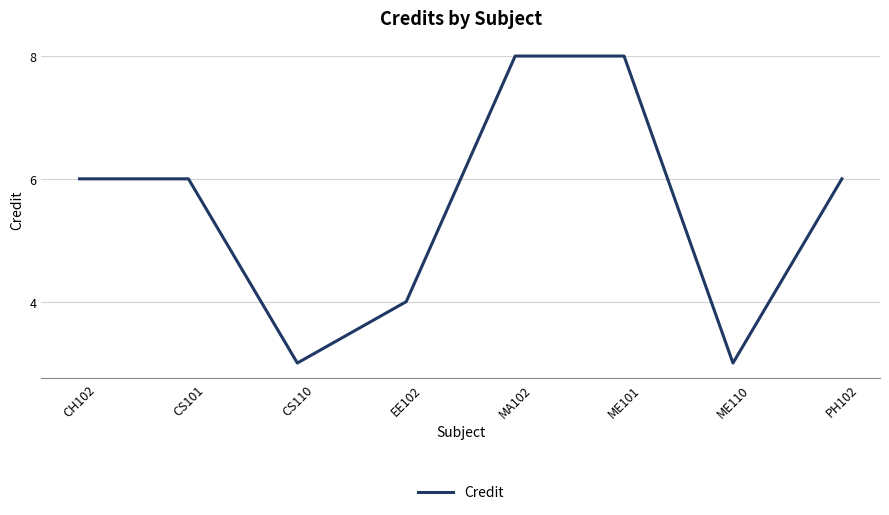

Is it true that the value at ME110 is 3?

True